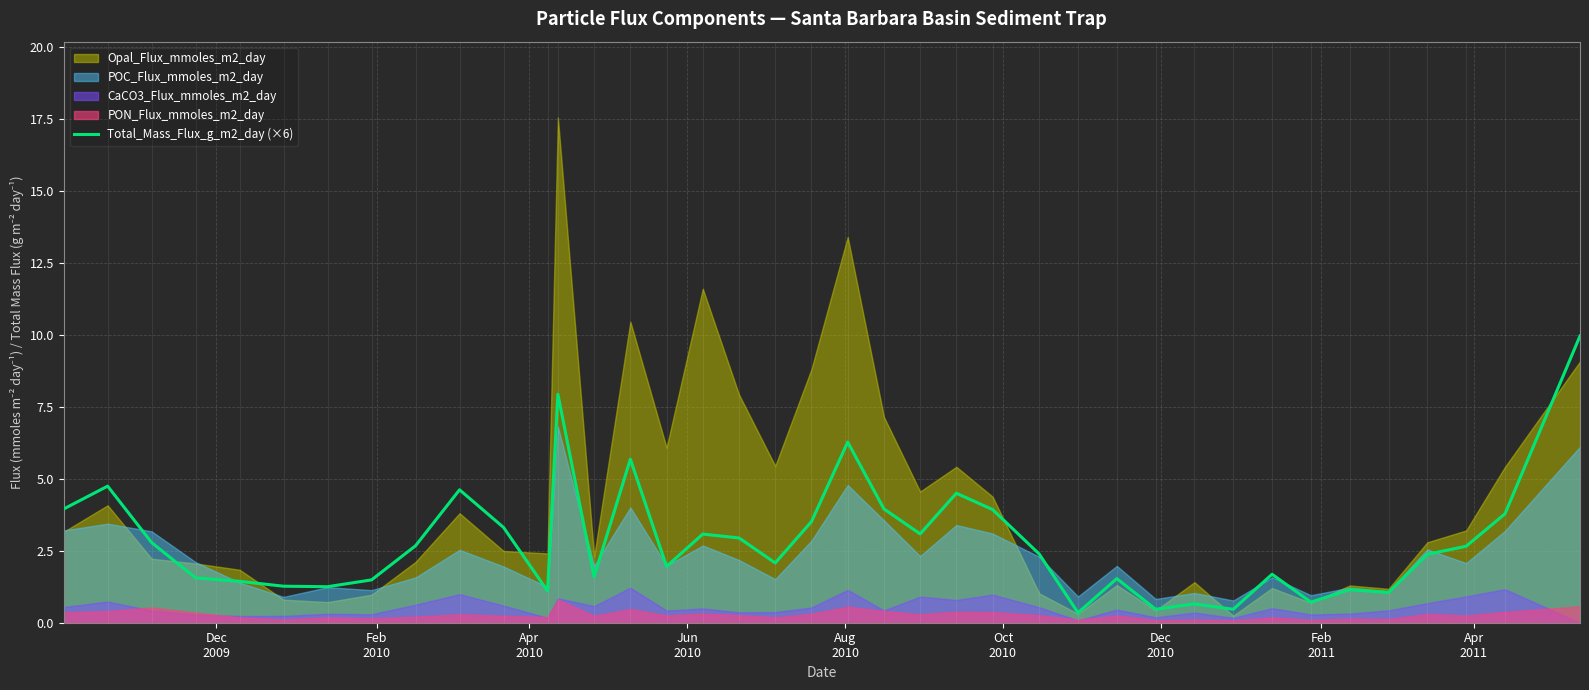

What is the highest value of the Total_Mass_Flux_g_m2_day (×6) series?

10.0